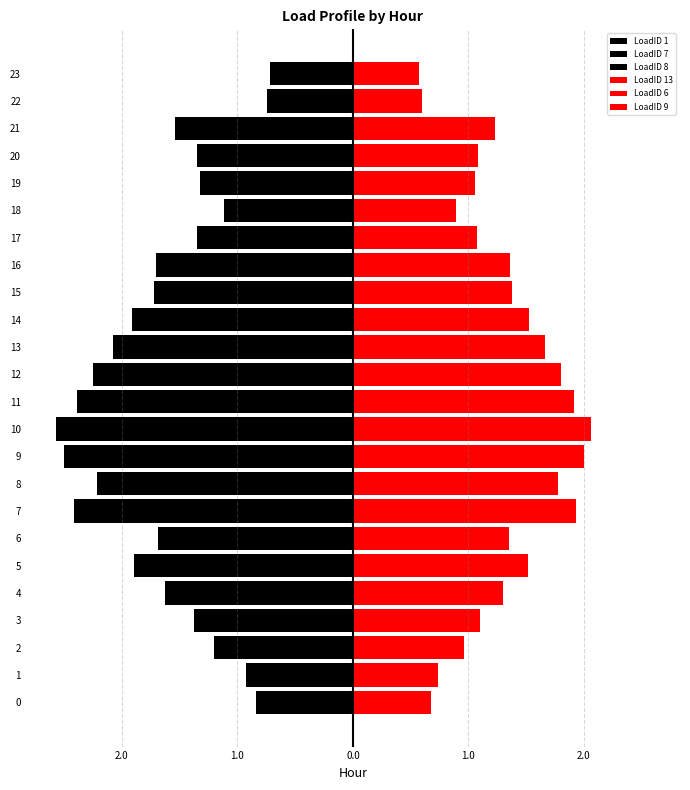

What is the sum of the LoadID 7 values at 17 and 18?

-2.5